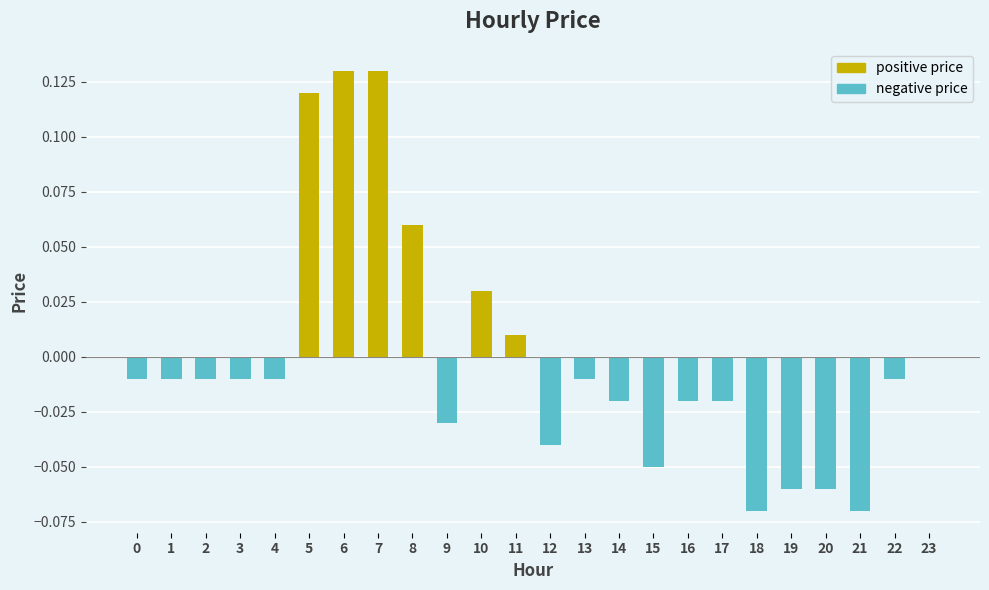

Are the bars horizontal?

No